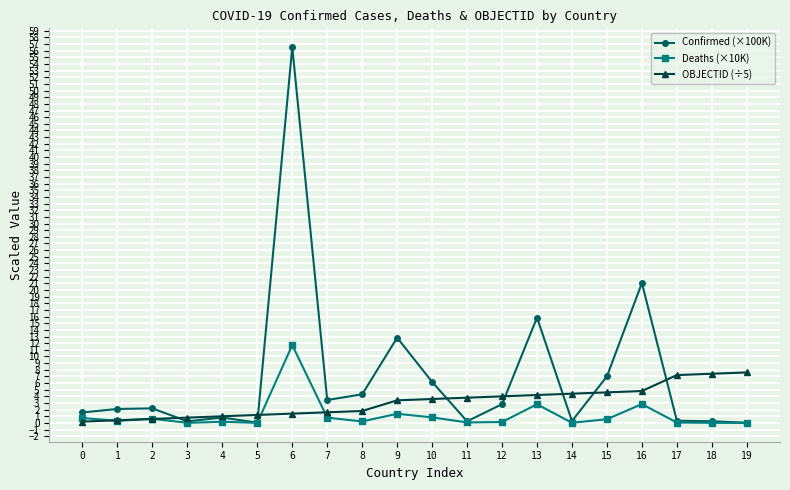

Rank the series by their maximum value, from highest to lowest.

Confirmed (×100K), Deaths (×10K), OBJECTID (÷5)